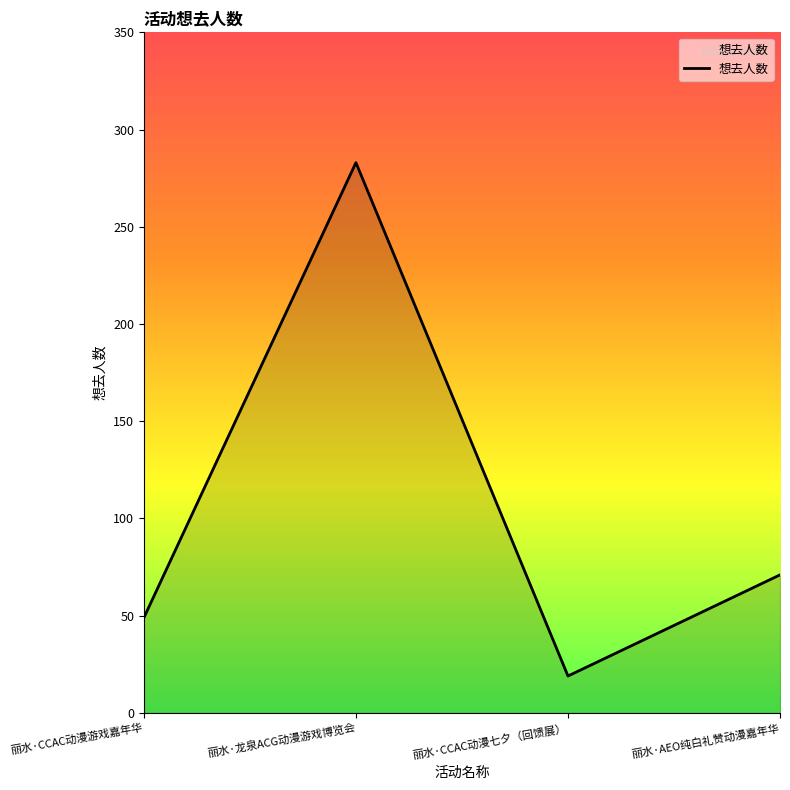

Which label corresponds to the smallest value in the chart?

丽水·CCAC动漫七夕（回馈展）